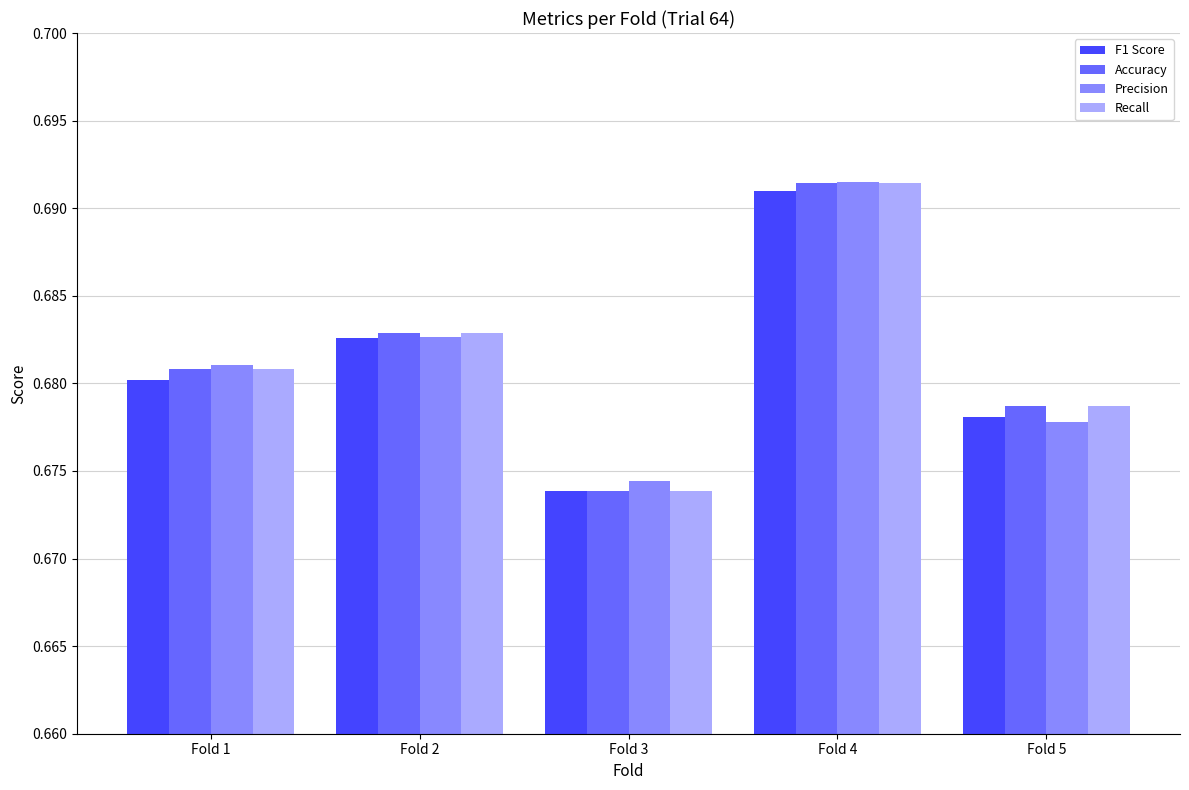

At which label does Precision reach its minimum?

Fold 3